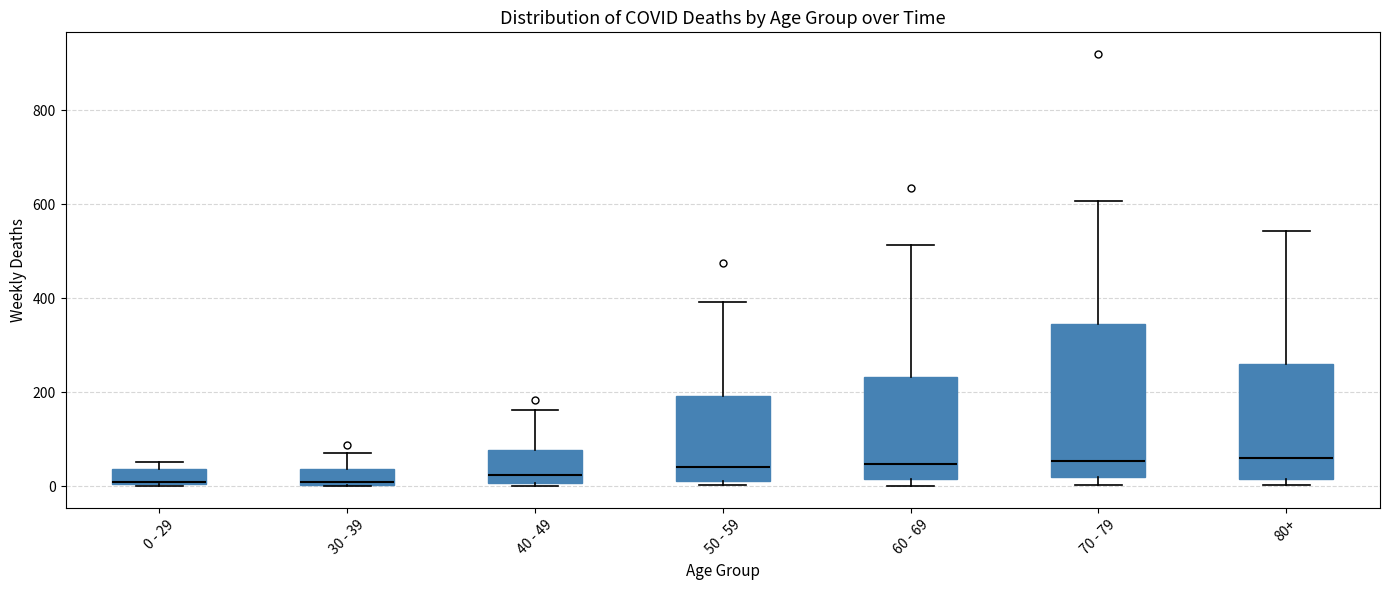

Where is the lower edge of the box for 60 - 69 on the y-axis? The values are not printed on the chart, so give them approximately, as read against the axis.

20